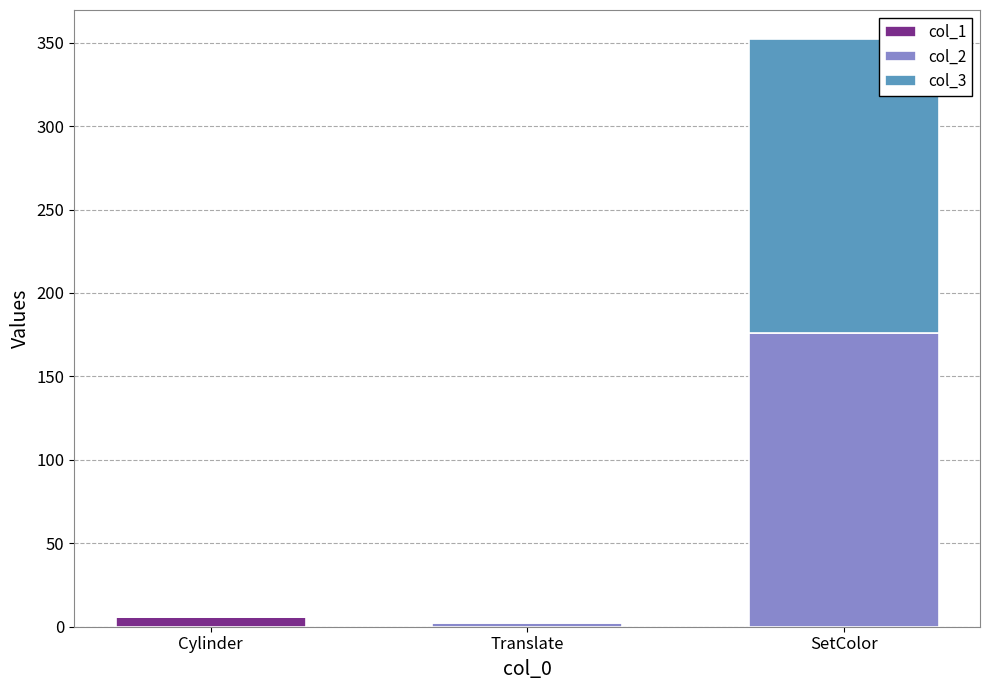

The value of col_1 at Translate is 0.0. True or false?

True